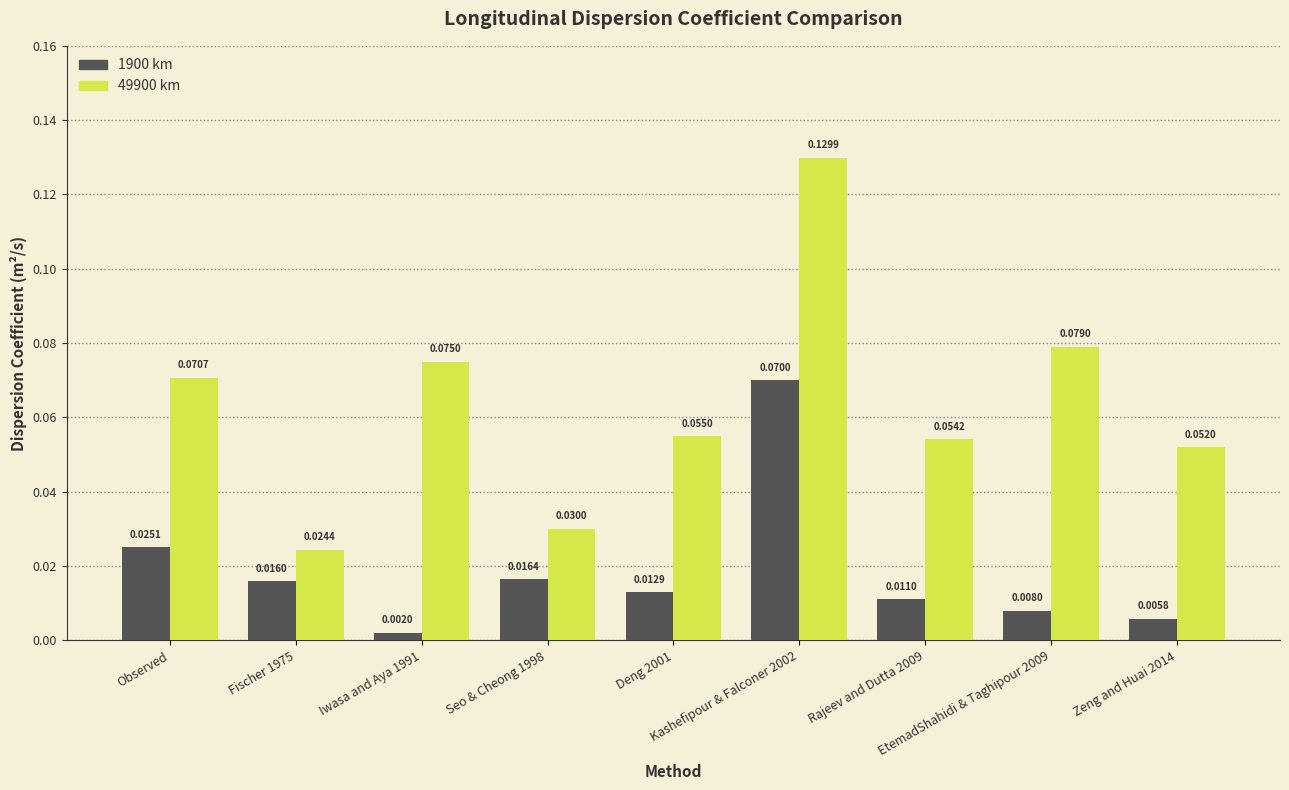

Which series has the largest range (max minus min)?

49900 km